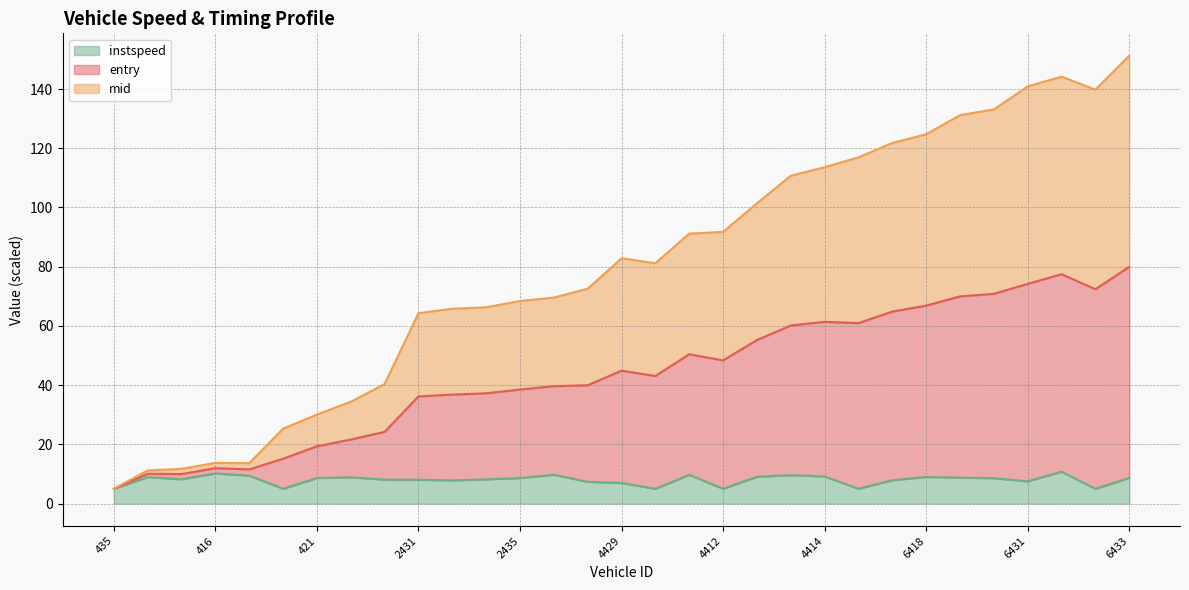

True or false: instspeed has a value of 7.5 at 6431.

True